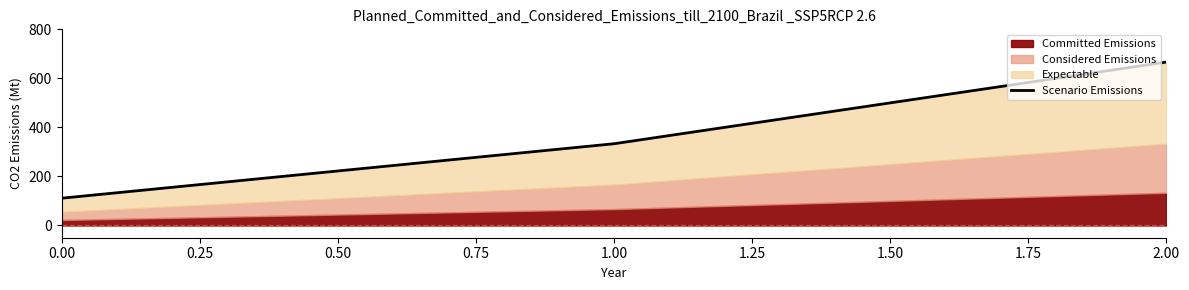

Reading left to right, extract all data points from this chart.

111.1	333.3	666.7